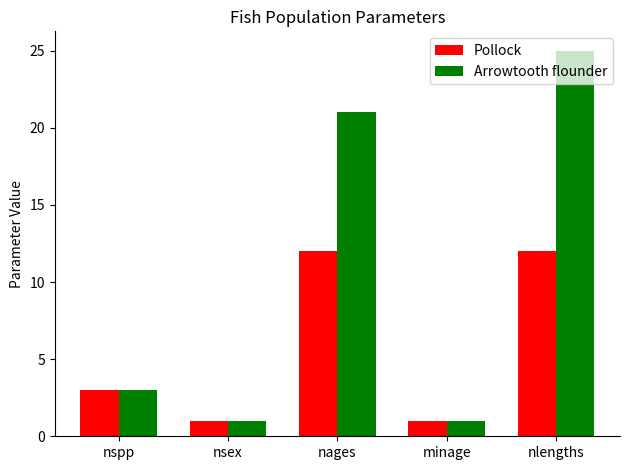

What is the label of the 5th bar from the left?

nlengths